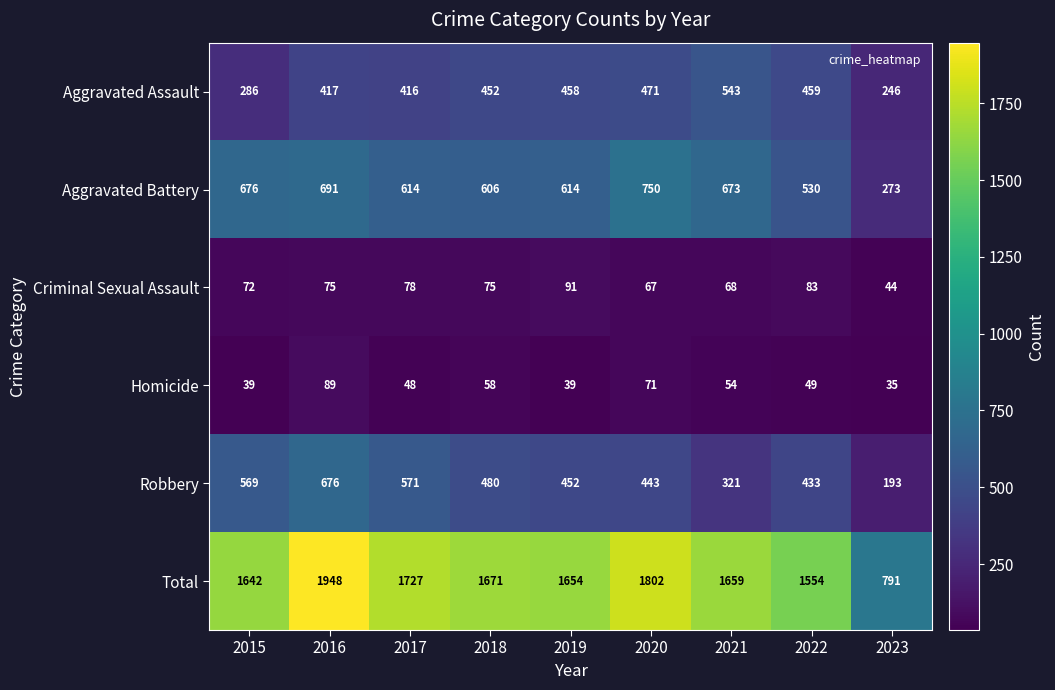

What is the minimum value shown in the chart?

35